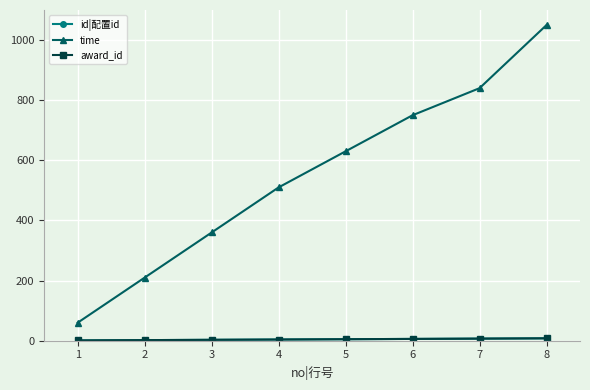

Is this an area chart (filled region under the line)?

No